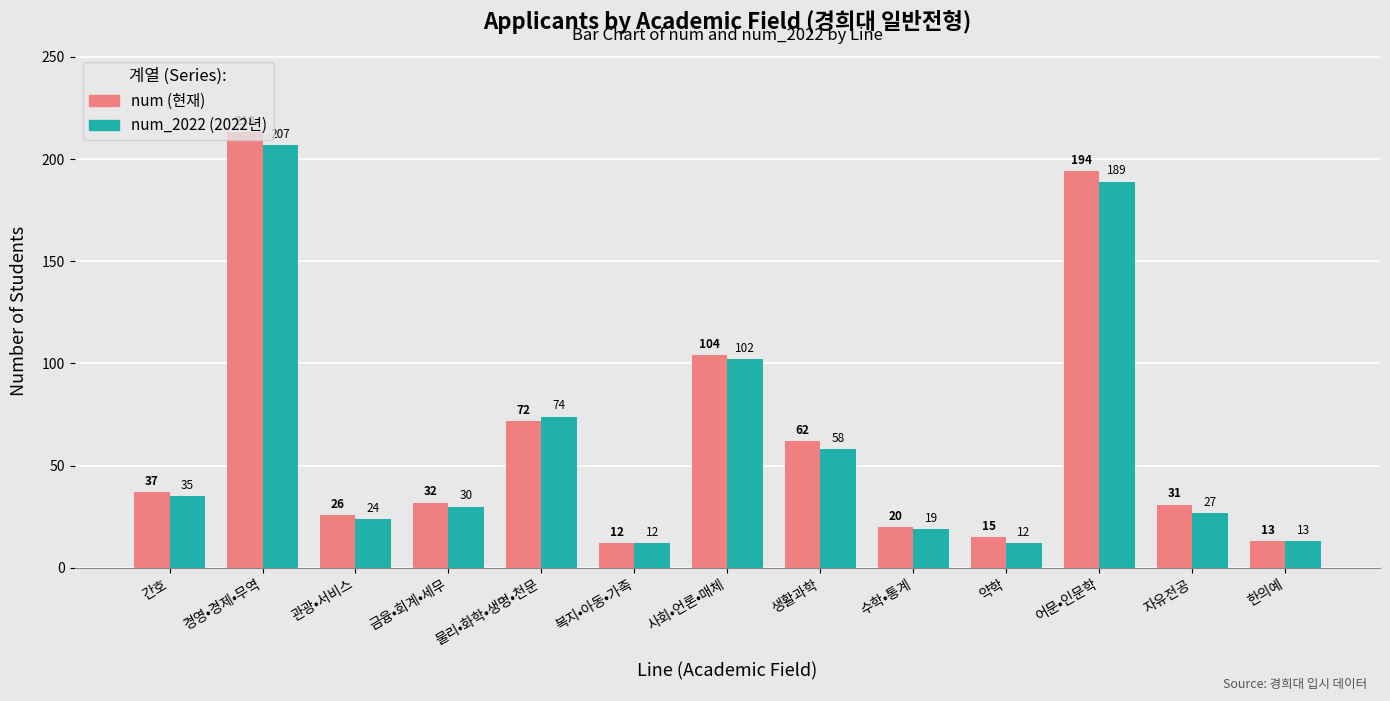

Is the value of num_2022 (2022년) at 경영•경제•무역 greater than the value of num (현재) at 생활과학?

Yes